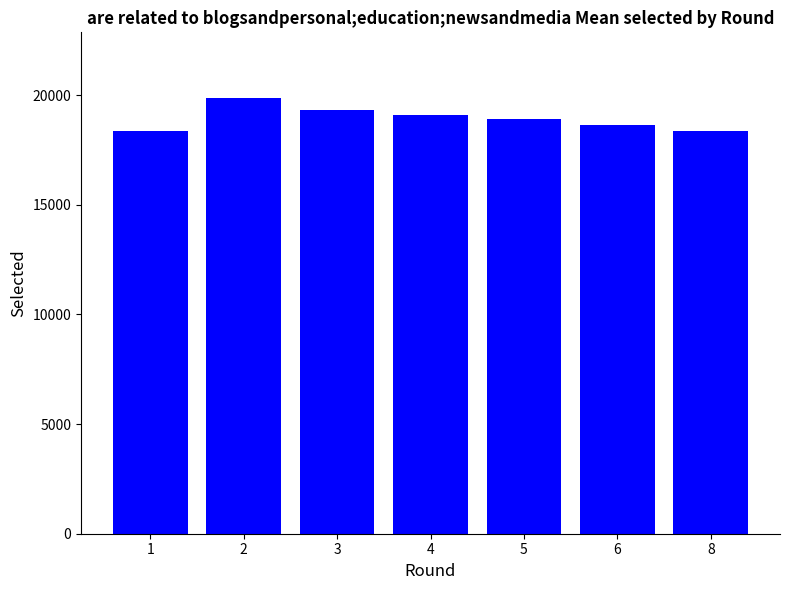

What is the change in value from 2 to 4?

-770